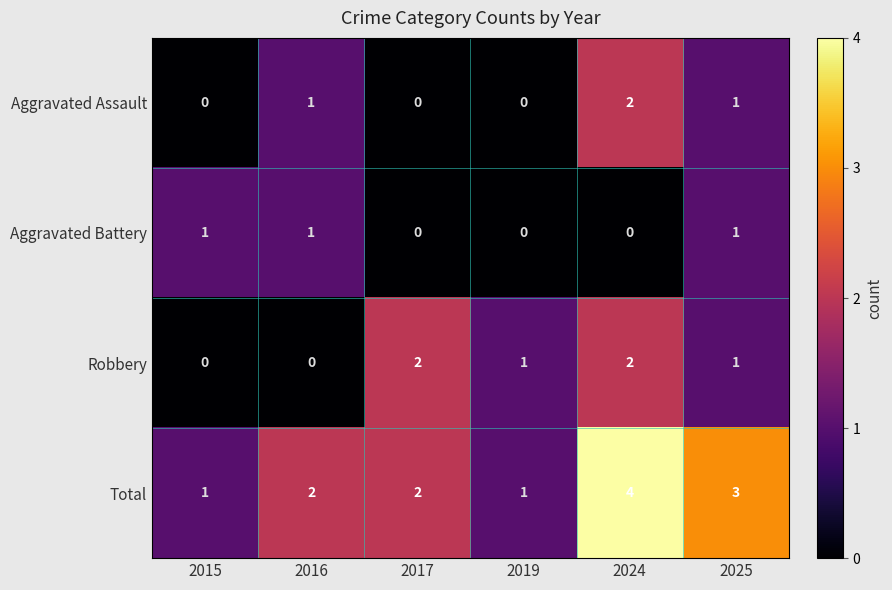

Which series has the largest range (max minus min)?

Total